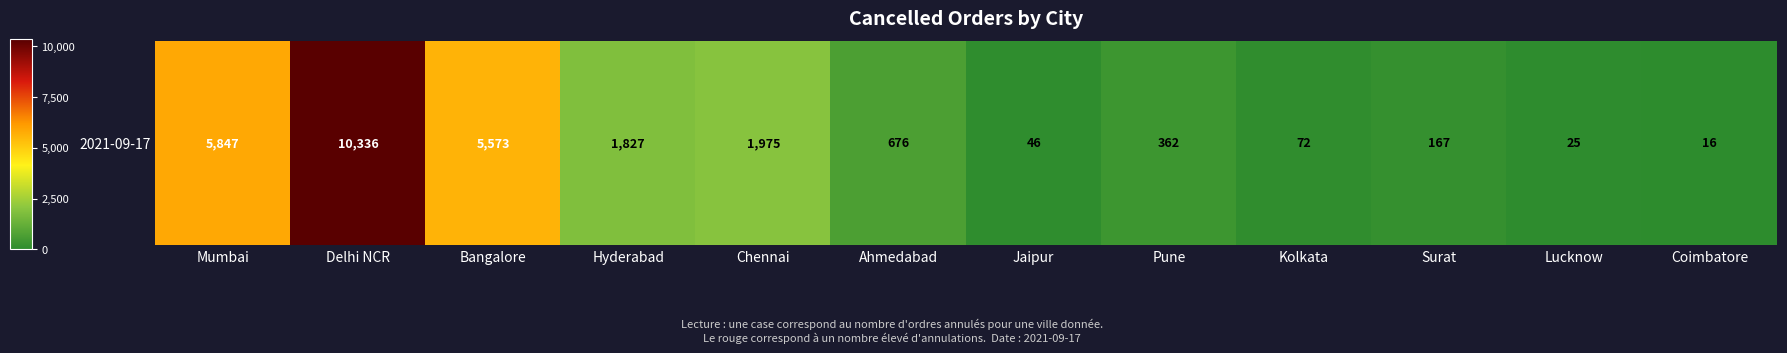

Reading right to left, list all the values displayed in this chart.

16	25	167	72	362	46	676	1975	1827	5573	10336	5847